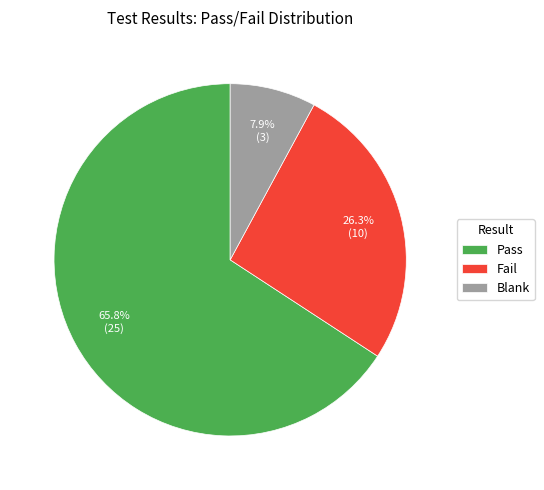

Rank the categories by value from lowest to highest.

Blank, Fail, Pass